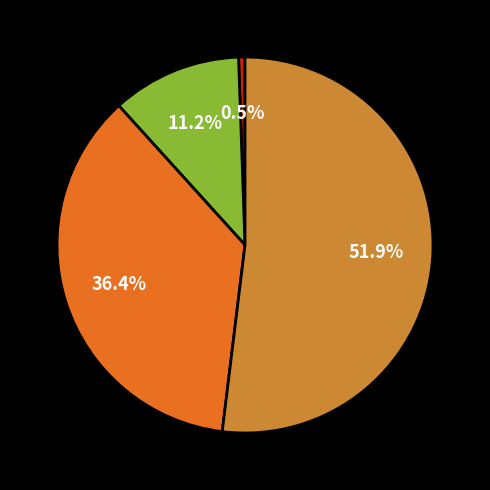

Is there a majority slice in this chart?

Yes